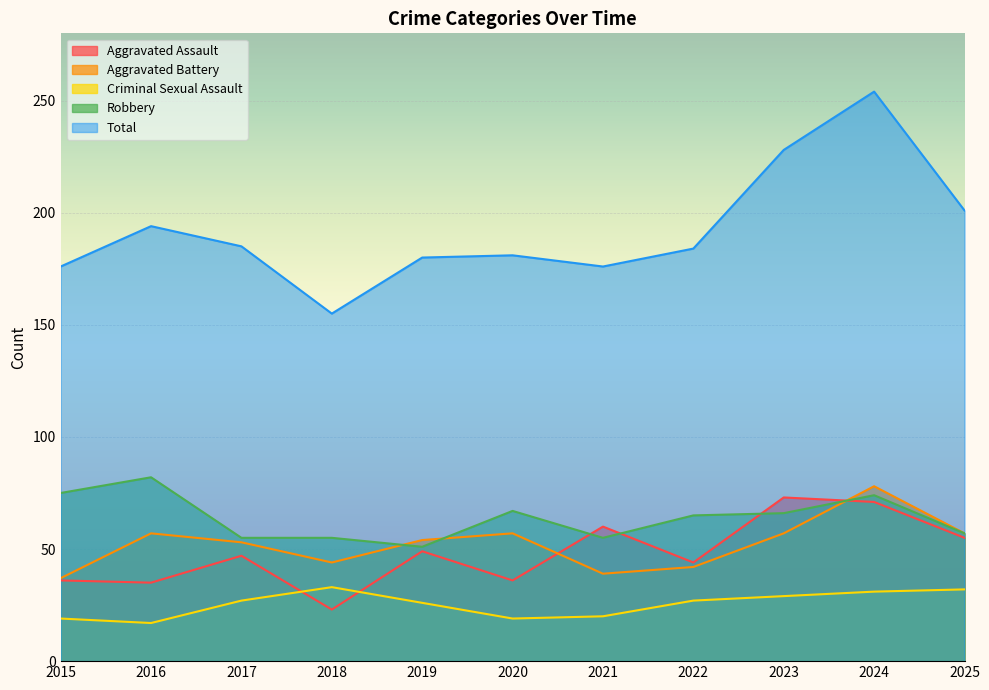

Is it true that Total equals 75 at 2020?

False